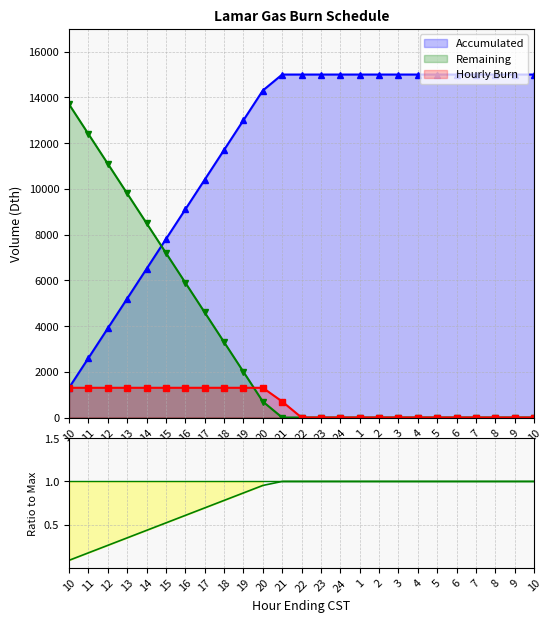

The value of Accumulated at 17 is 13949. True or false?

False